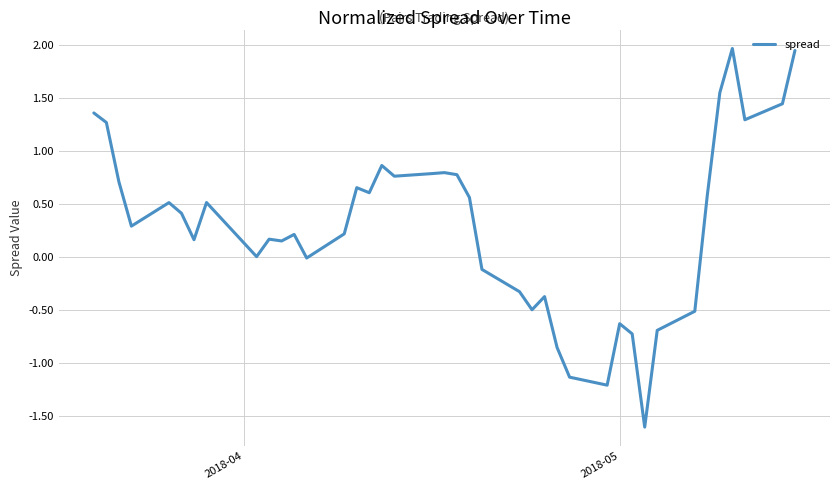

What is the minimum value shown in the chart?

-1.6